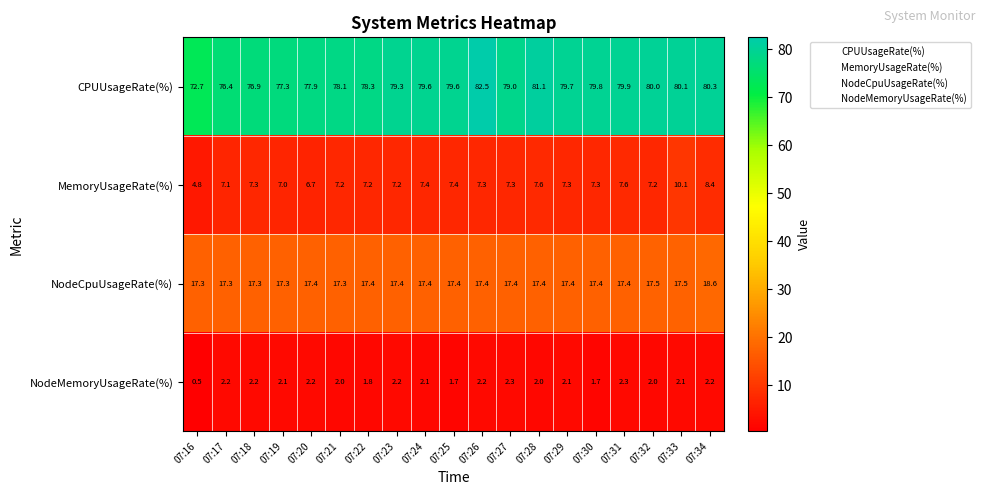

At which category is the sum across all series the highest?

07:33